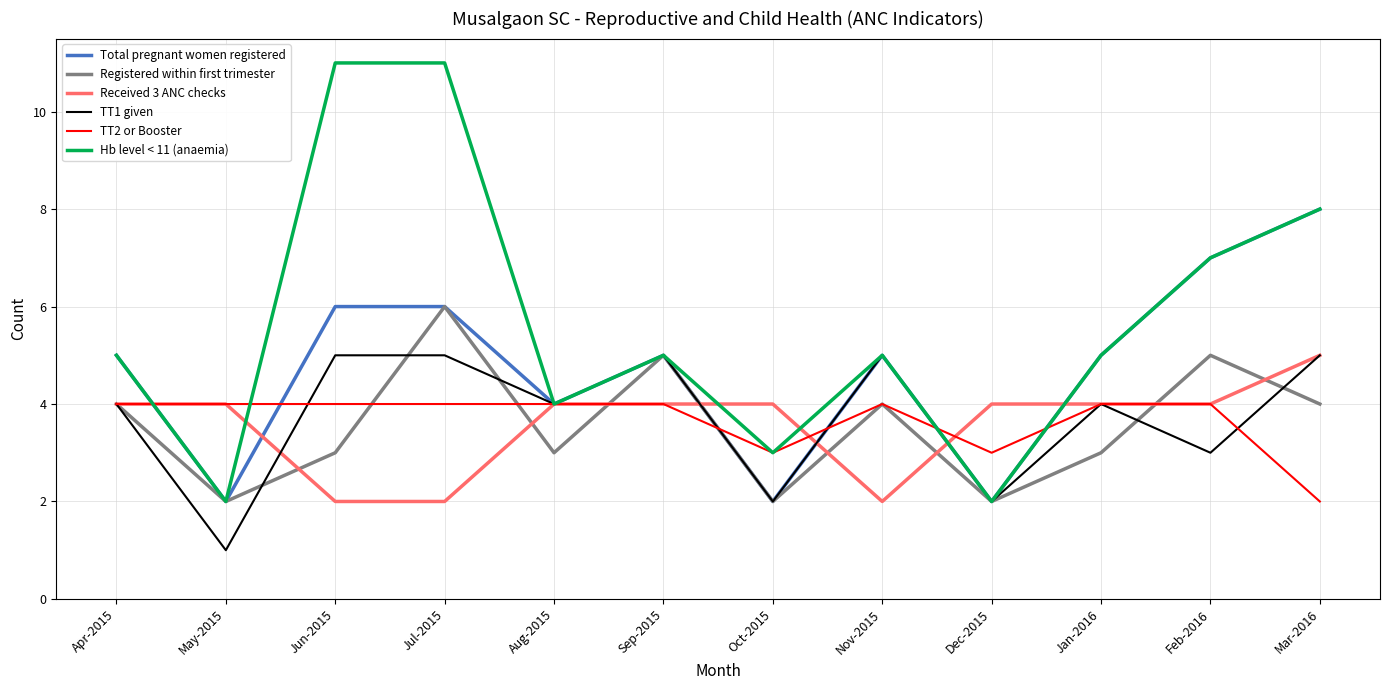

The value of Registered within first trimester at Aug-2015 is 3. True or false?

True